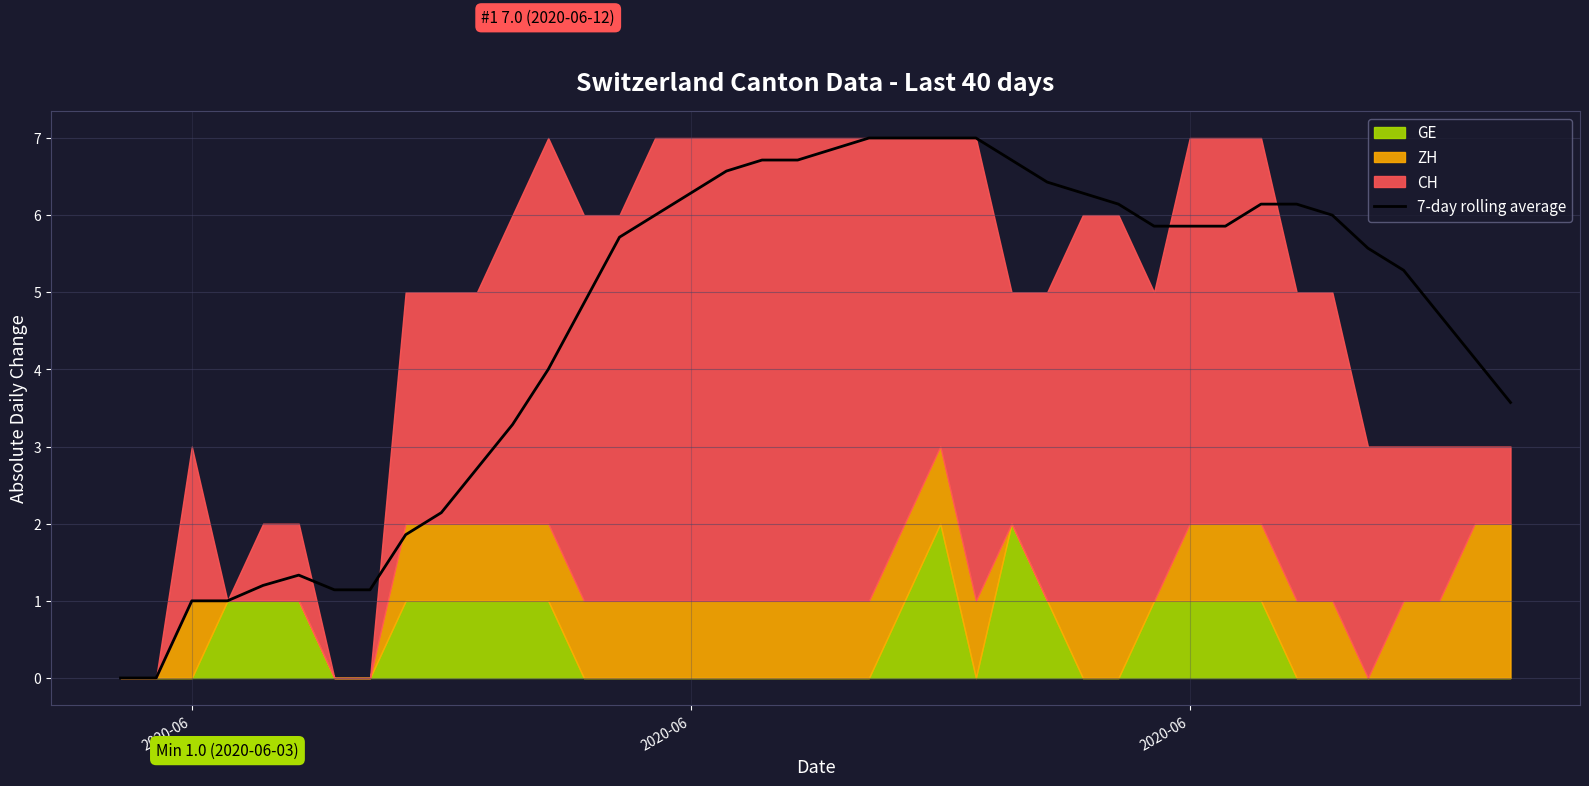

The value at 6 is 0.6. True or false?

False